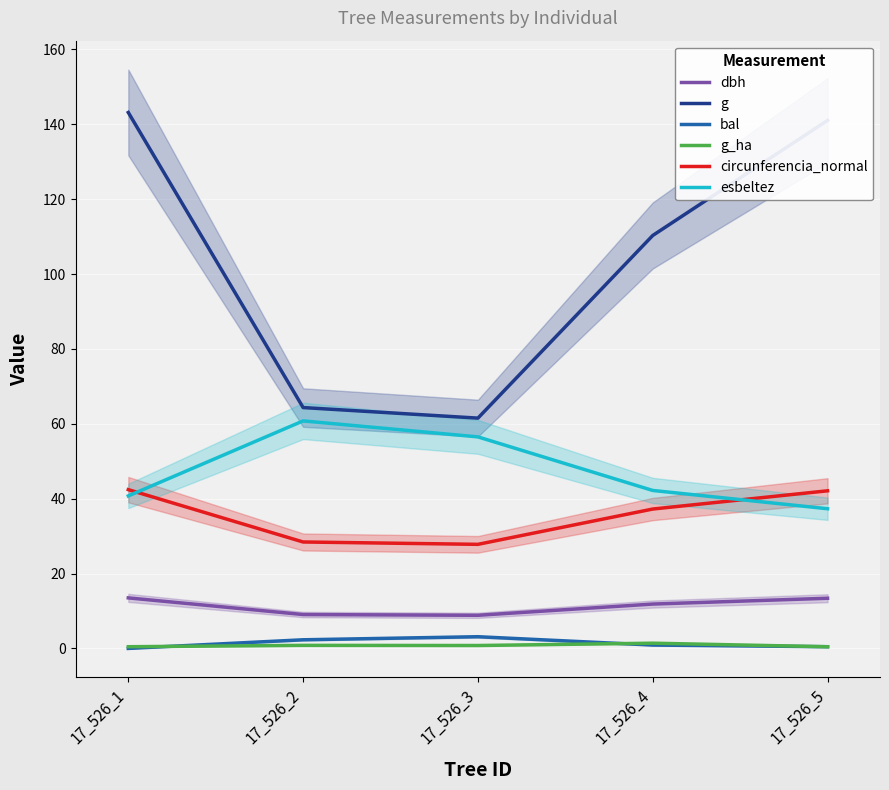

How many distinct data groups are displayed?

6